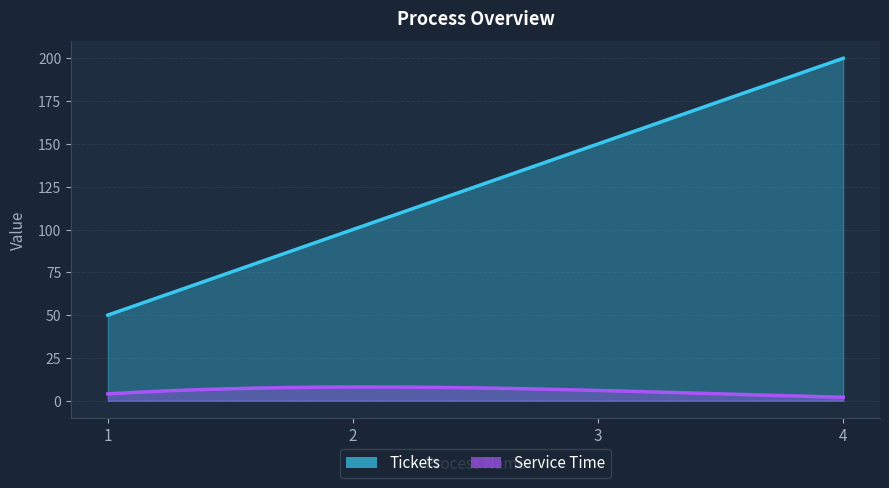

Reading right to left, list all the values displayed in this chart.

Tickets: 200	150	100	50
Service Time: 2	6	8	4